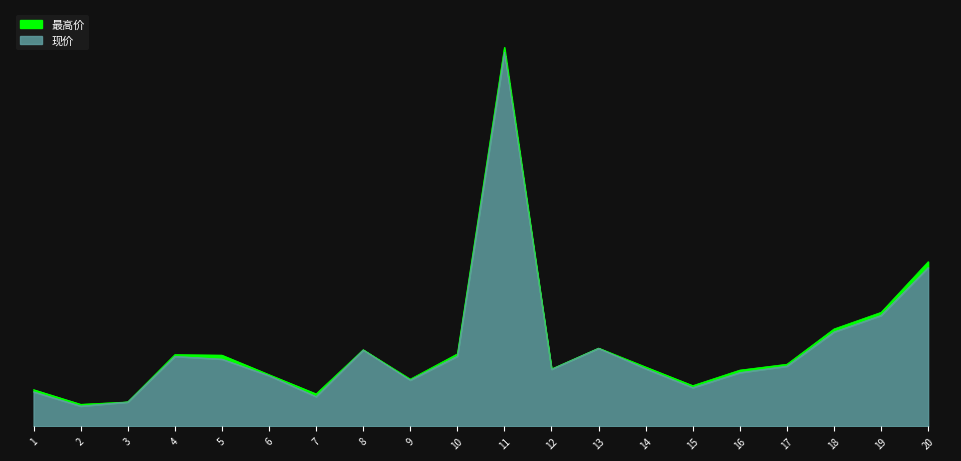

True or false: 现价 and 最高价 cross at least once.

False